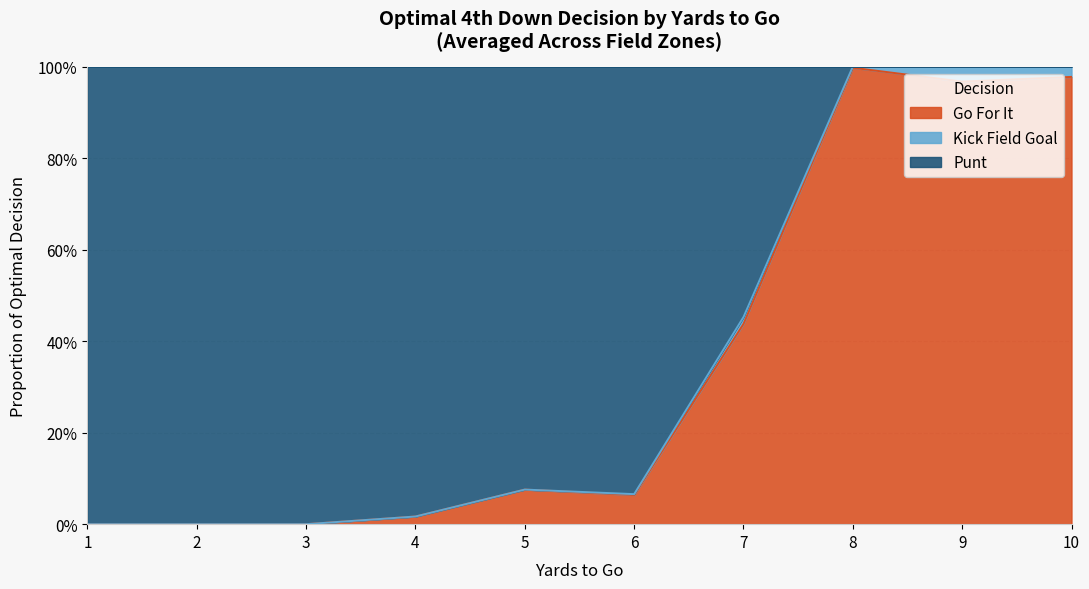

Which label corresponds to the largest value in the chart?

8